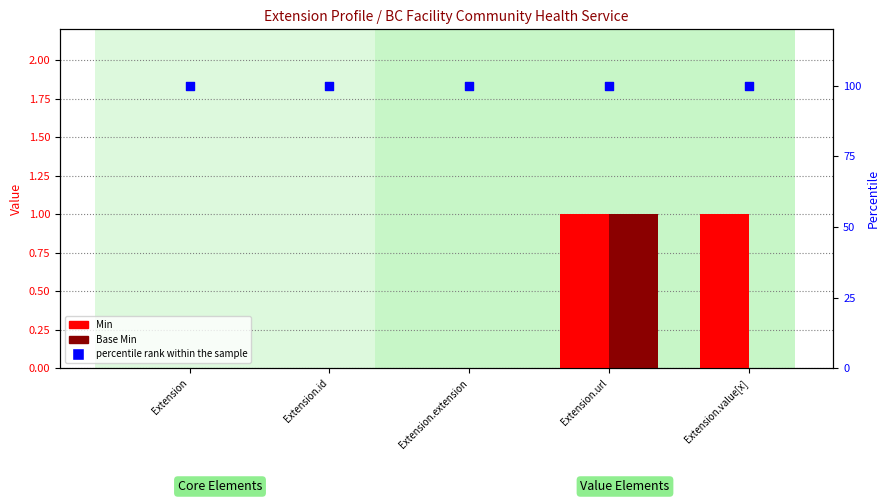

Which series reaches the maximum Y coordinate?

percentile rank within the sample